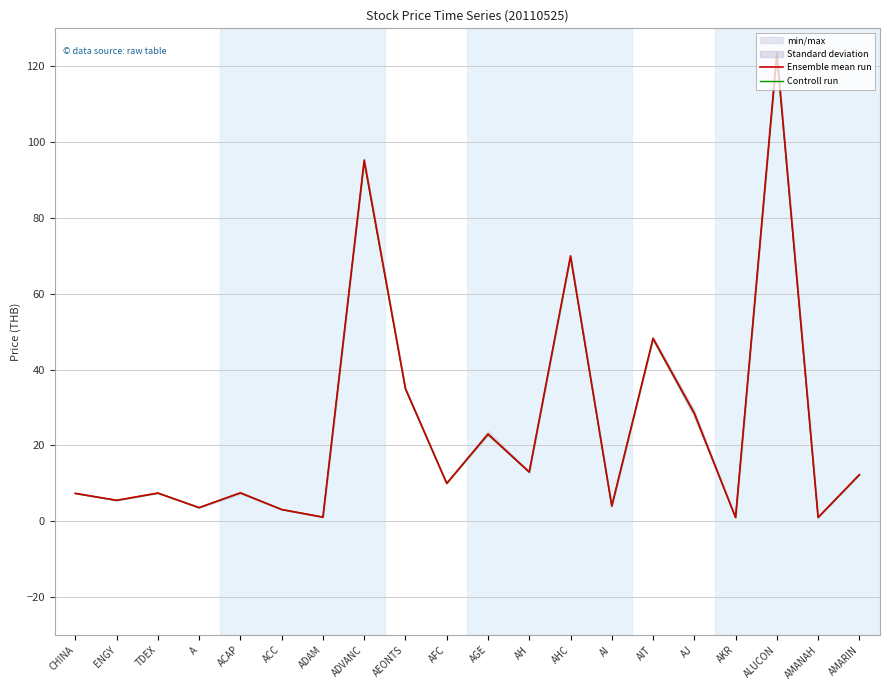

Where does the Controll run series first go above 9?

ADVANC